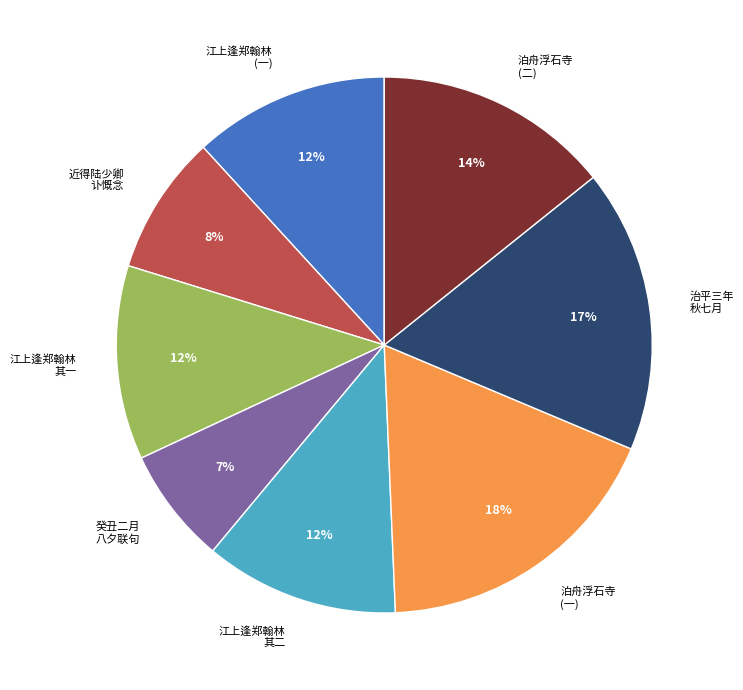

Which has a higher value, 癸丑二月 八夕联句 or 江上逢郑翰林 其二?

江上逢郑翰林 其二